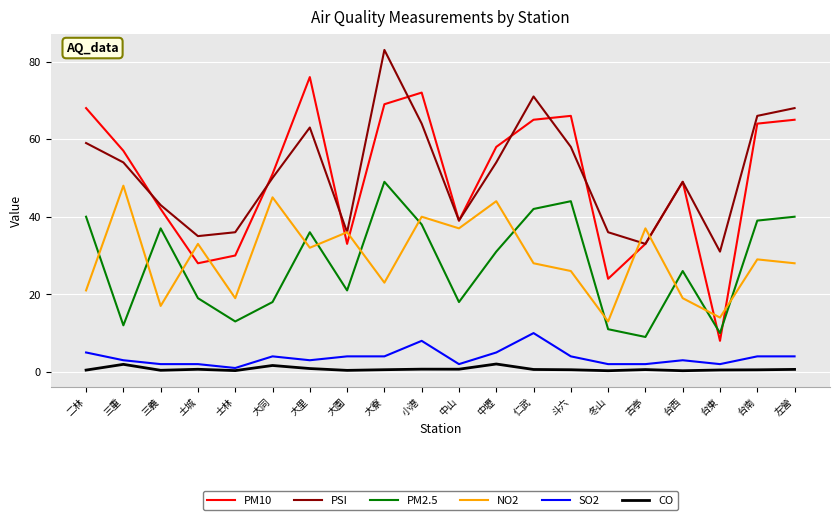

At which label does PM10 reach its peak?

大里